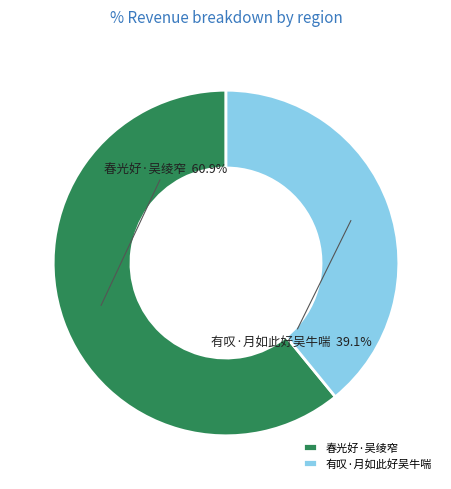

To the nearest percent, what percentage of the pie is 春光好·吴绫窄?

61%